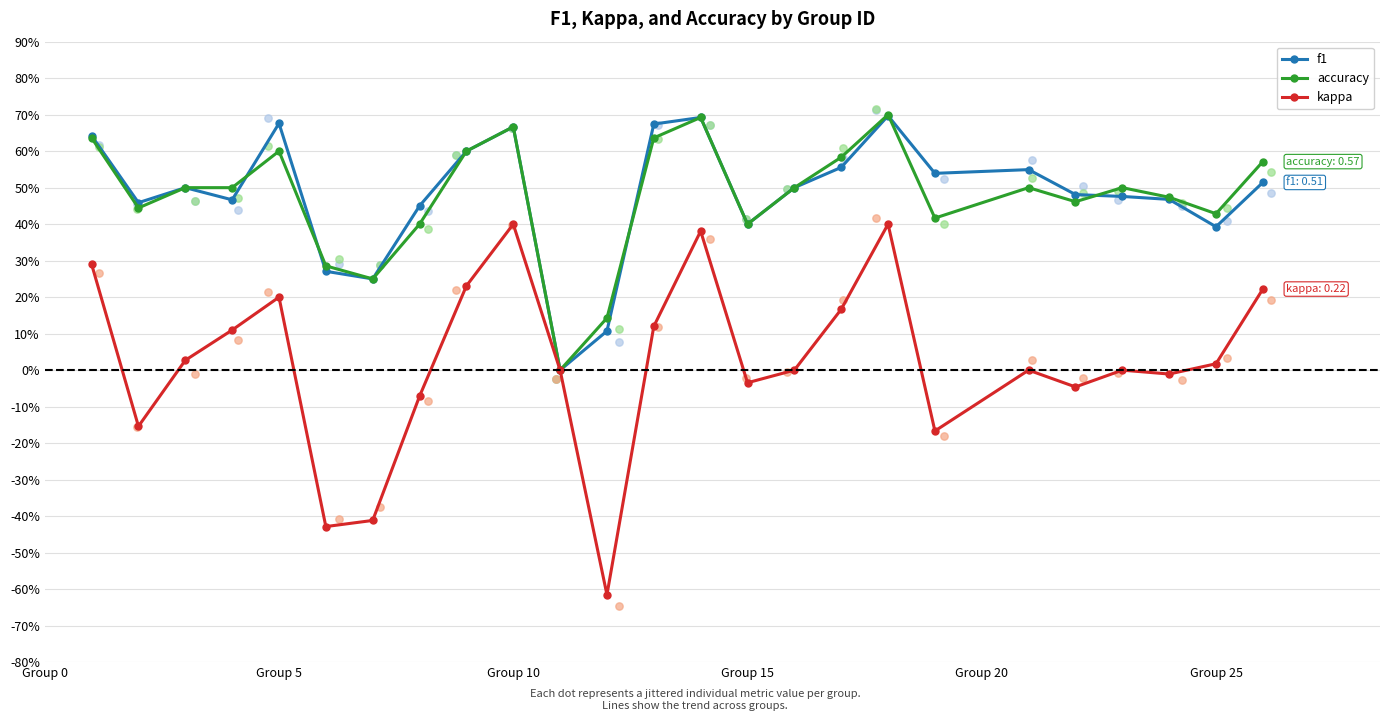

Which series has the largest Y range (max minus min)?

kappa